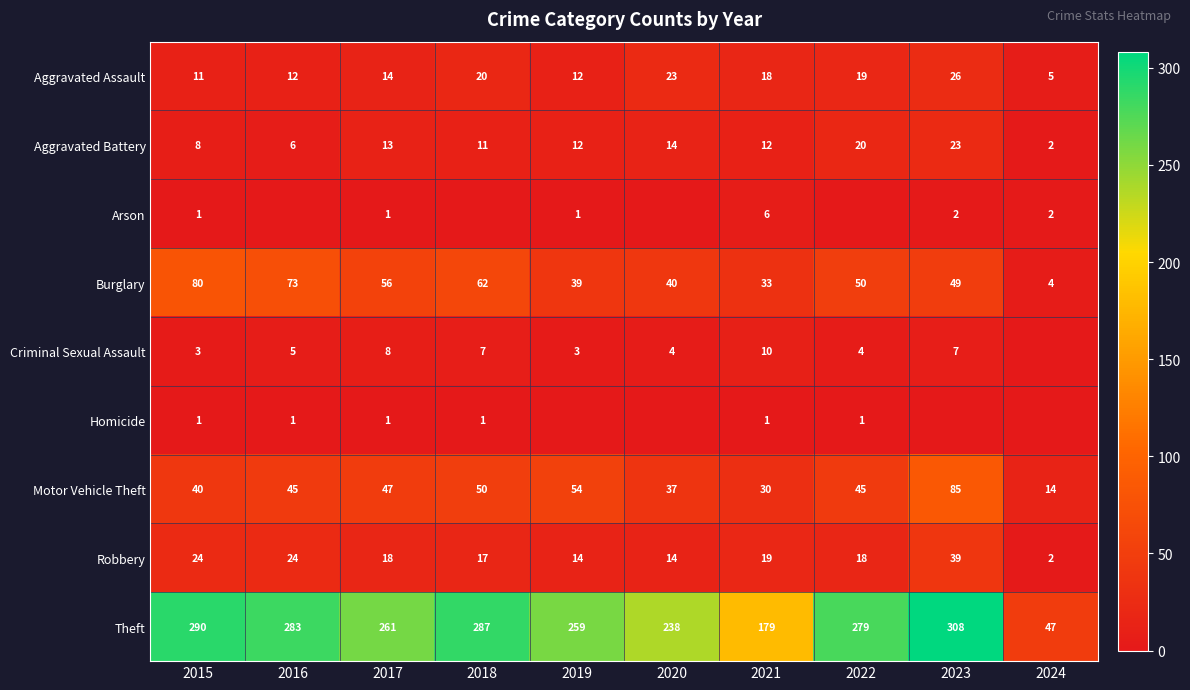

What is the sum of all Robbery values?

189